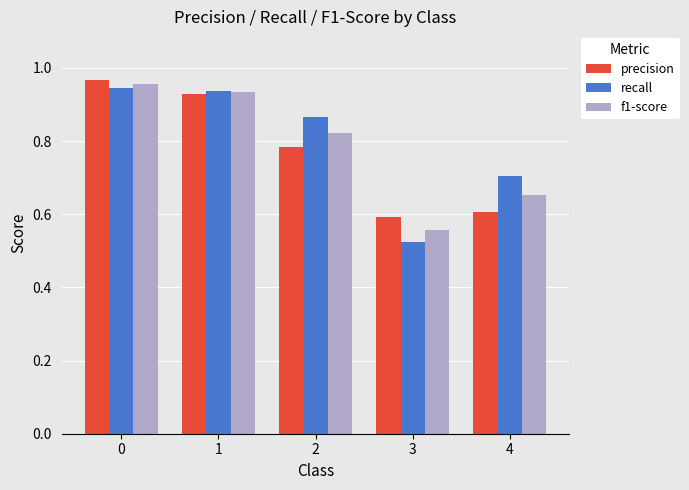

Is it true that recall equals 0.4 at 1?

False